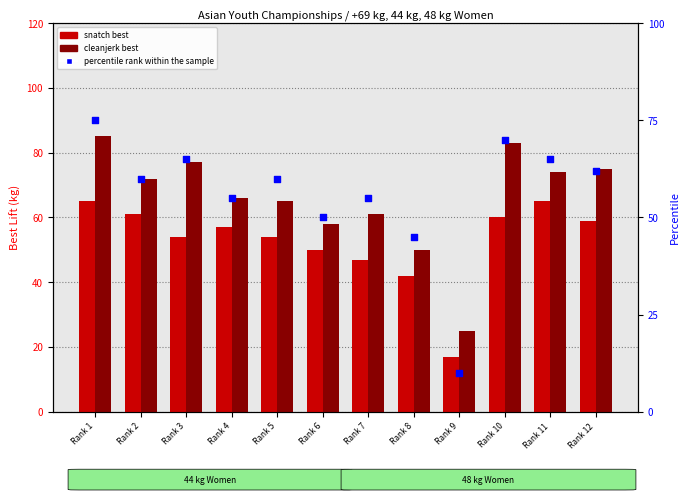

Which series reaches the minimum Y coordinate?

percentile rank within the sample